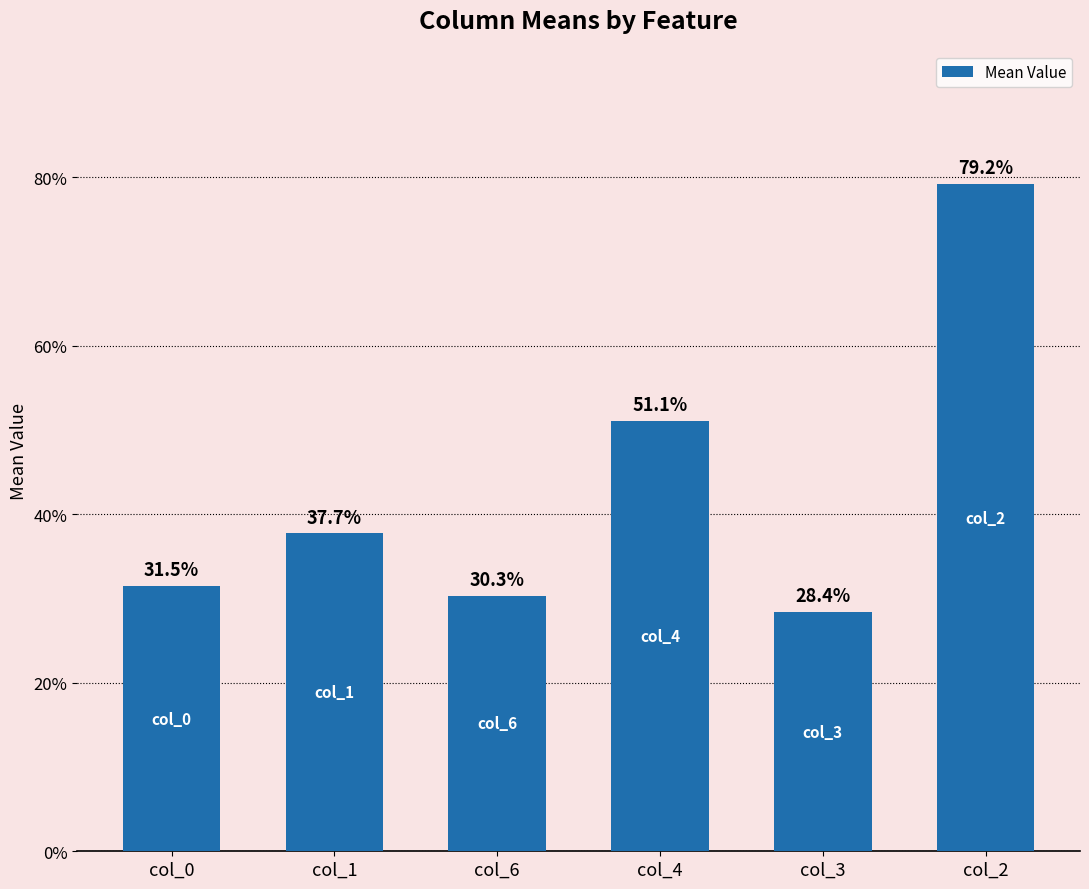

Rank the categories by value from lowest to highest.

col_3, col_6, col_0, col_1, col_4, col_2